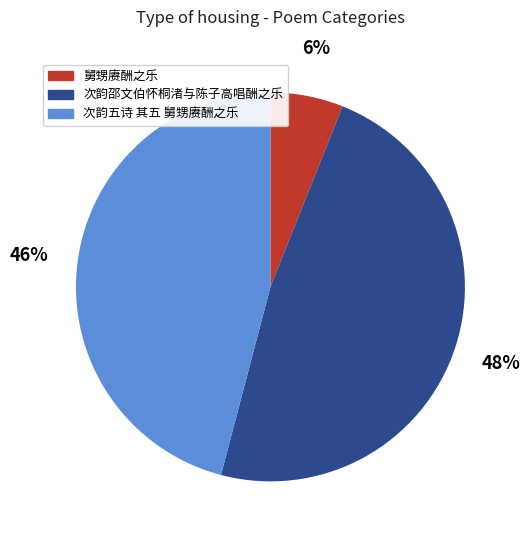

To the nearest percent, what is the difference between the 舅甥赓酬之乐 and 次韵五诗 其五 舅甥赓酬之乐 slice percentages?

40%